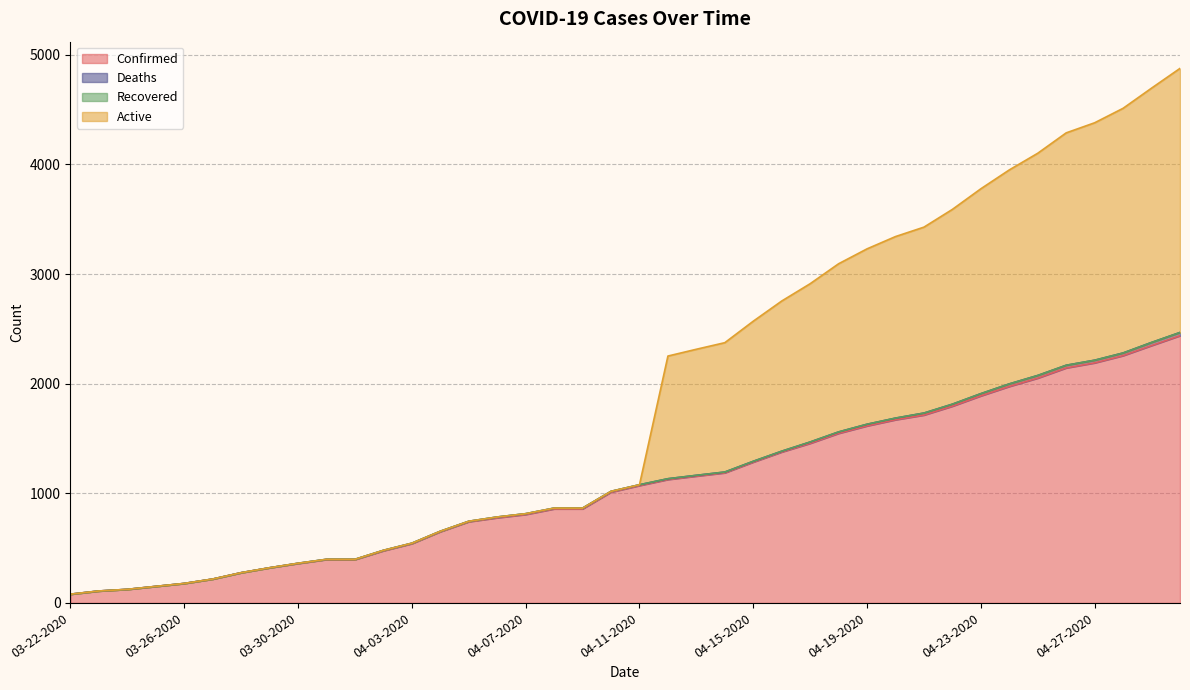

What is the difference between the Confirmed values at 04-19-2020 and 04-15-2020?

330